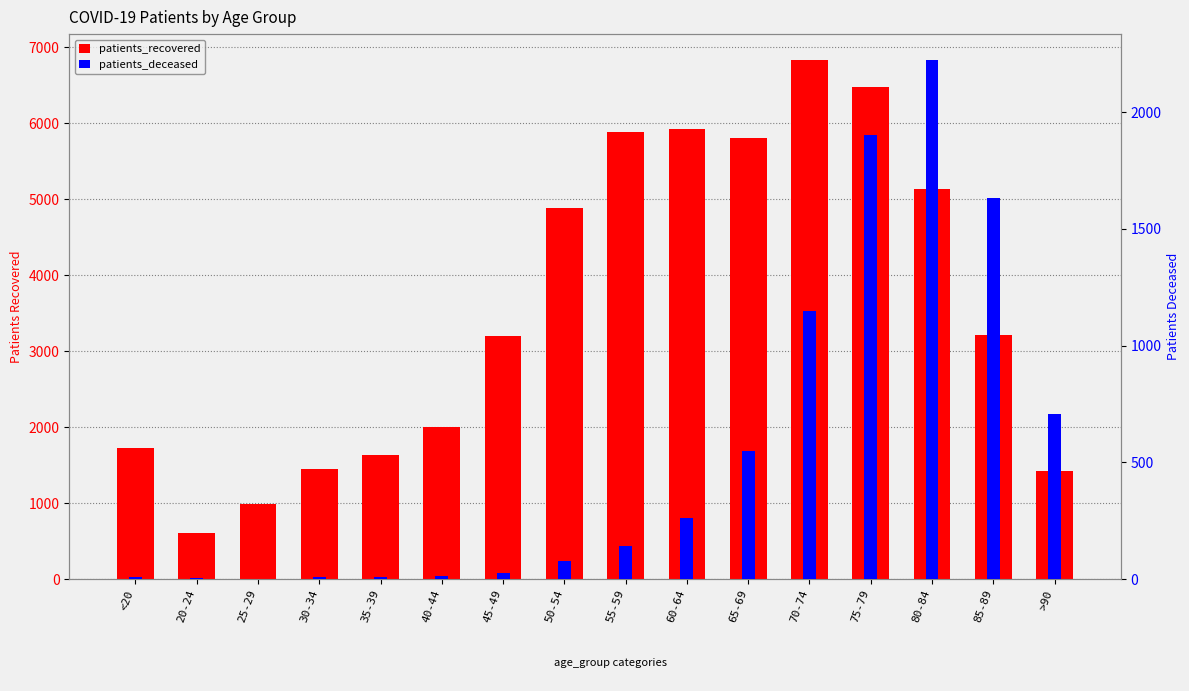

Reading left to right, list all the values displayed in this chart.

patients_recovered: 1725	602	992	1452	1629	2009	3203	4880	5888	5919	5810	6832	6484	5141	3218	1423
patients_deceased: 10	3	2	11	10	14	28	78	141	261	547	1148	1902	2223	1634	706